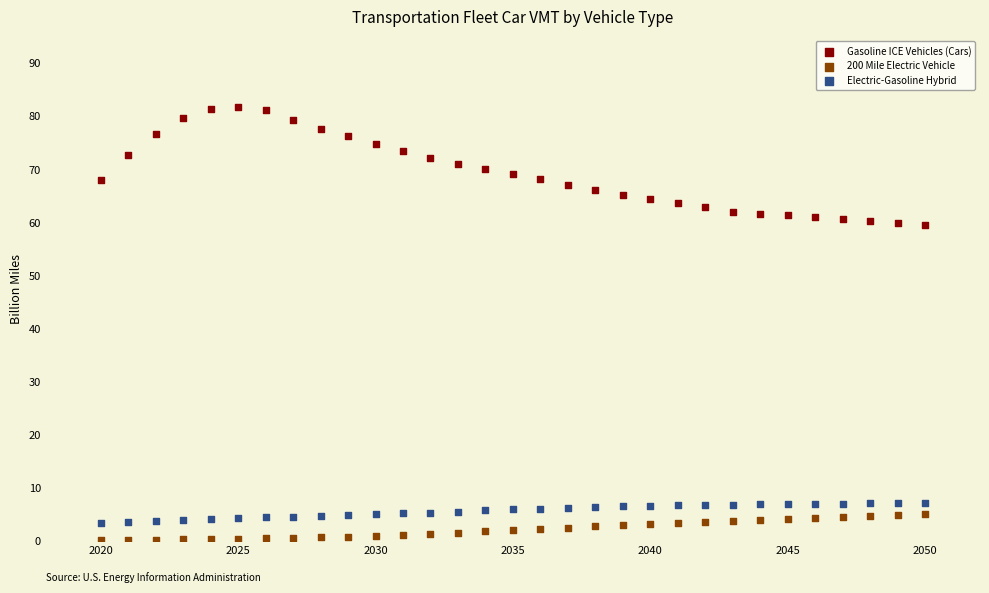

Which series contains the highest Y value?

Gasoline ICE Vehicles (Cars)